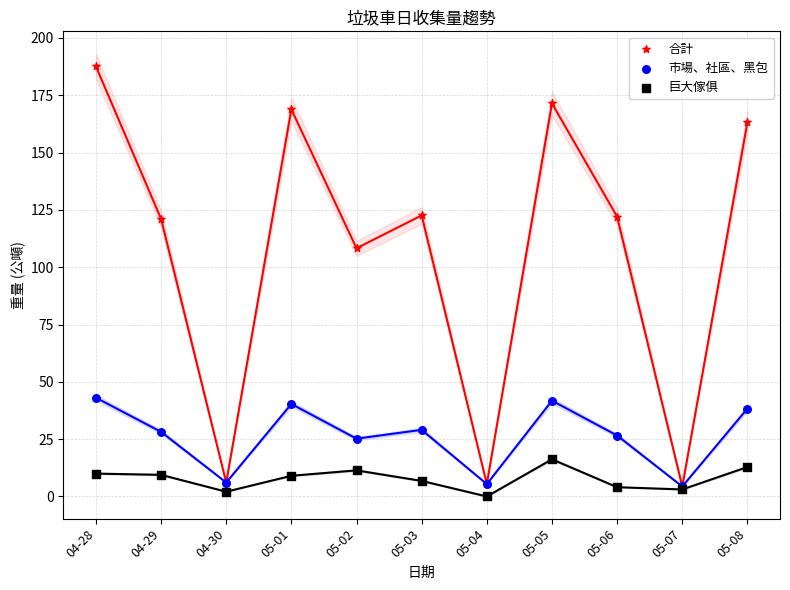

Across all series, what Y value is closest to 93?

108.3